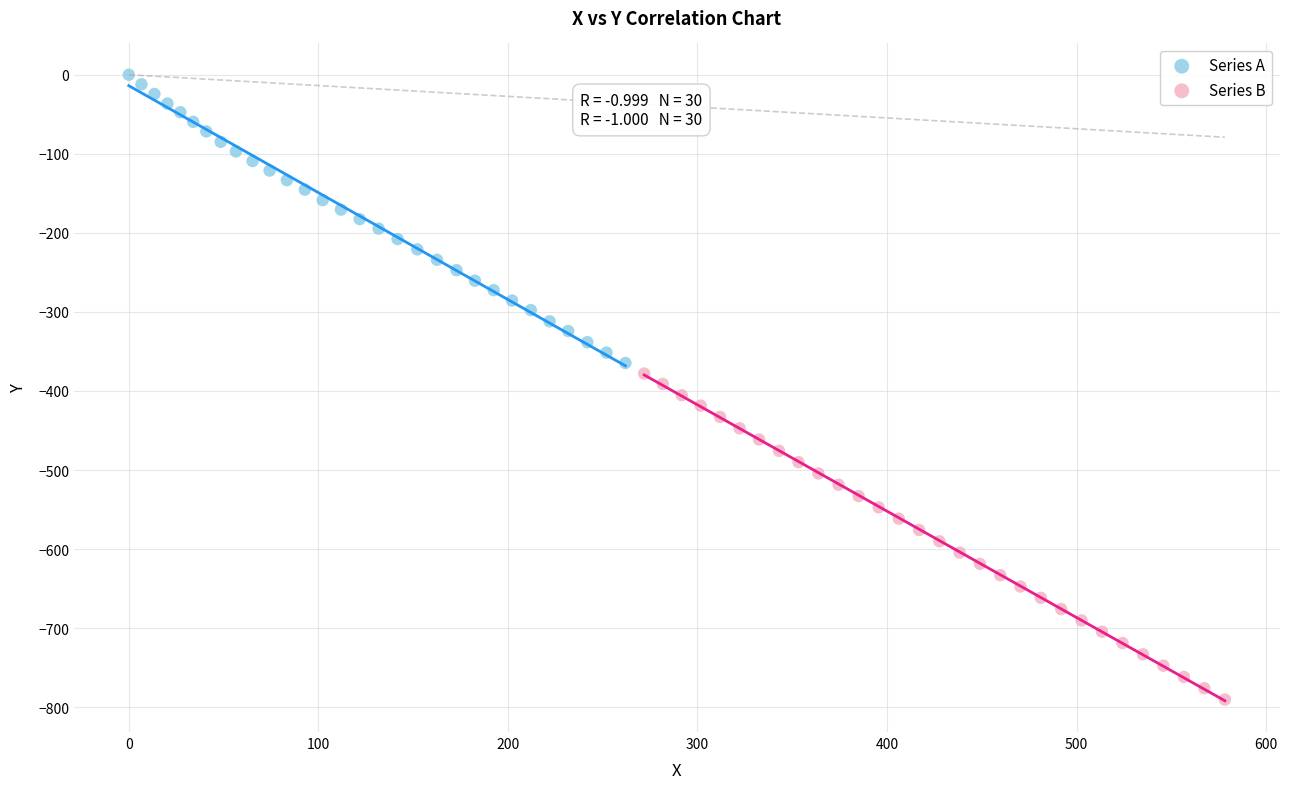

Which series contains the highest Y value?

Series A